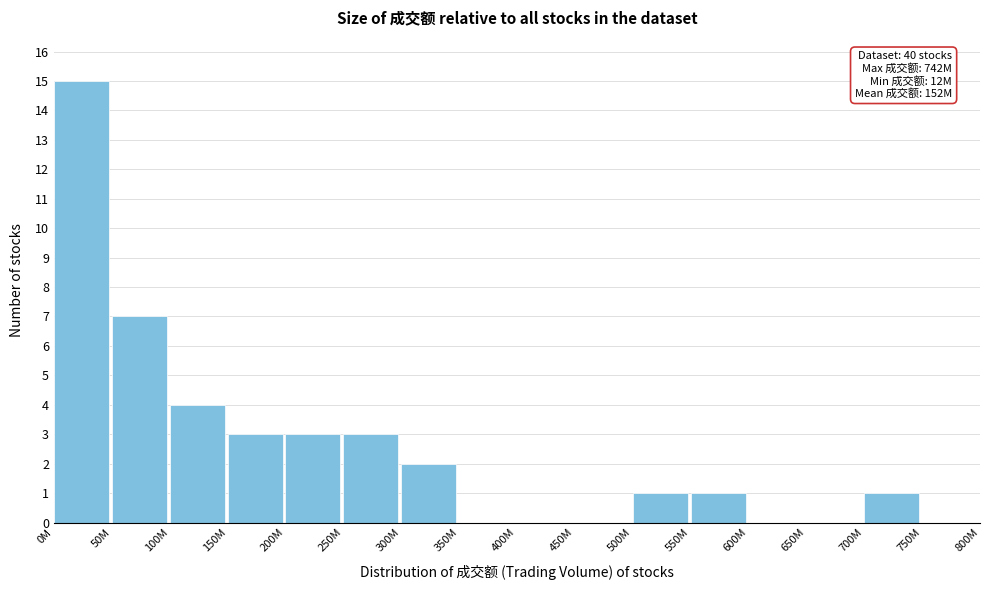

Reading left to right, list all the values displayed in this chart.

0M=15	50M=7	100M=4	150M=3	200M=3	250M=3	300M=2	350M=0	400M=0	450M=0	500M=1	550M=1	600M=0	650M=0	700M=1	750M=0